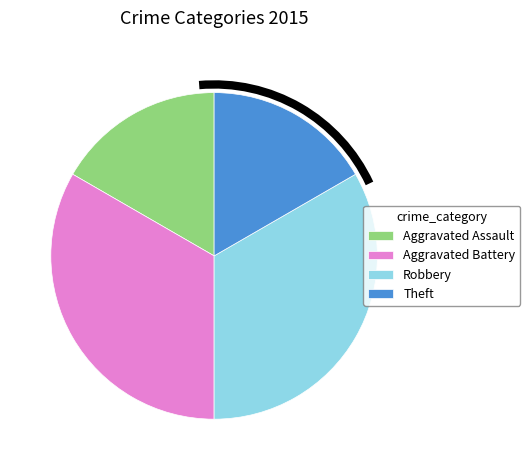

What is the ratio of the value at Theft to the value at Robbery?

0.5